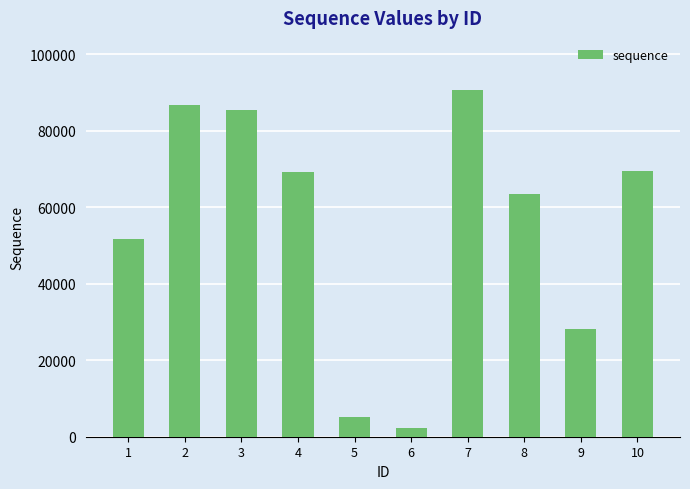

What is the sum of the values at 3 and 9?

113686